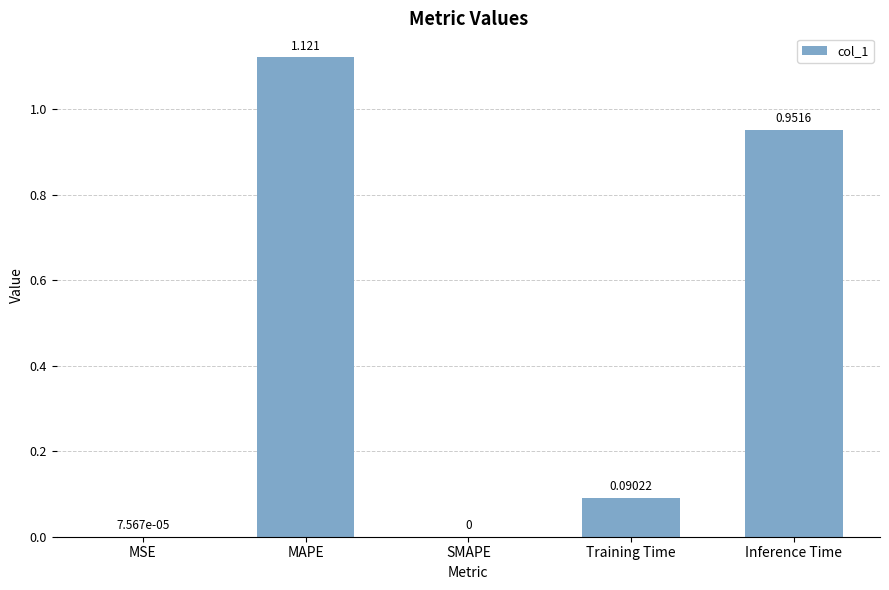

Where is the data nearest to the value 0?

SMAPE